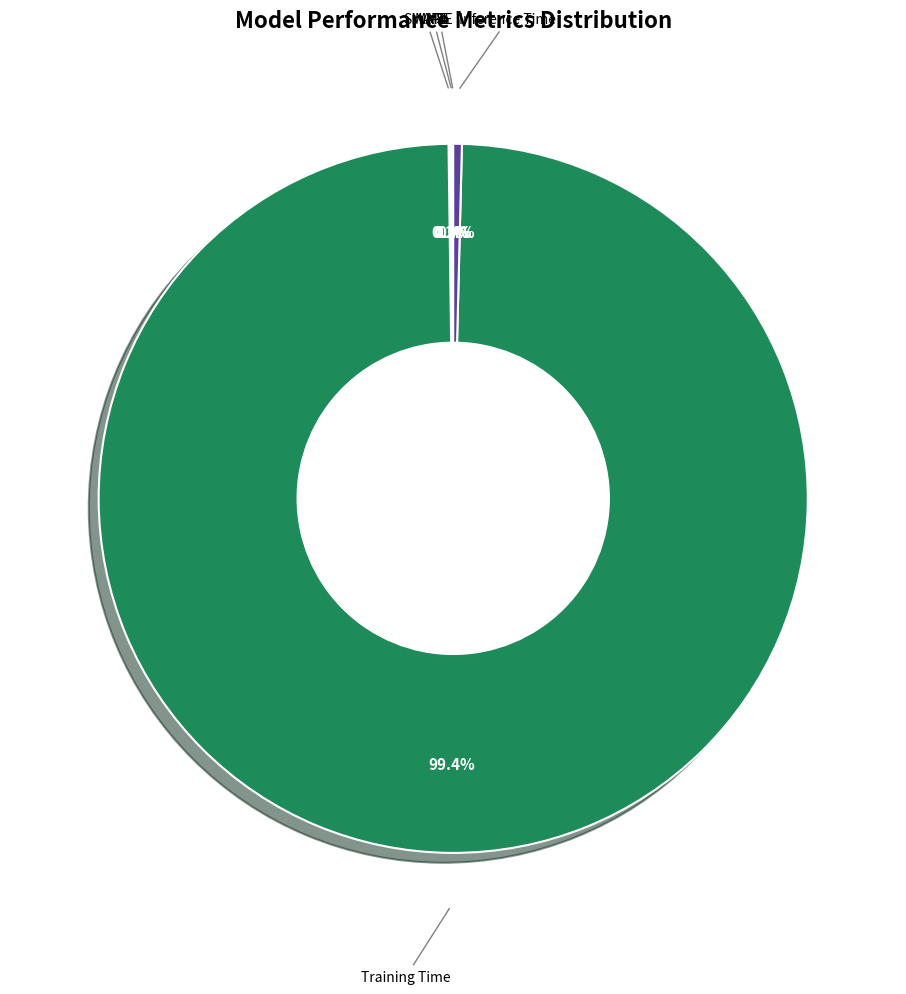

Is there any slice that represents more than half of the pie?

Yes